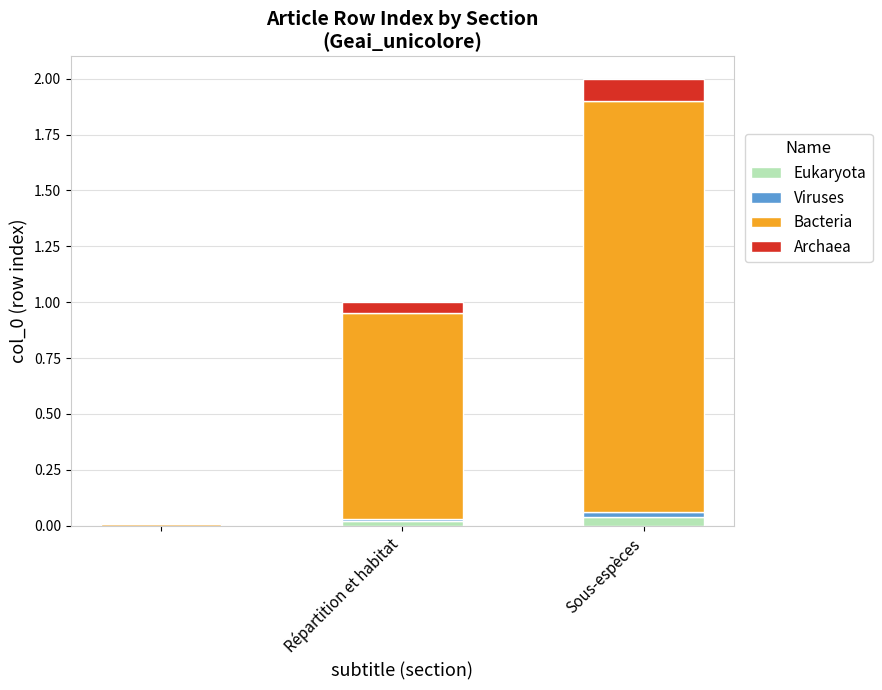

Does the chart contain stacked bars?

Yes